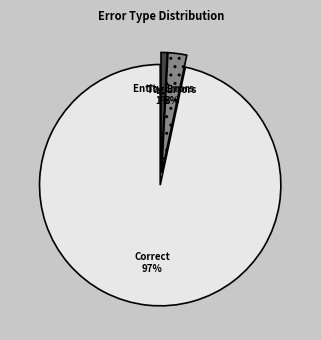

What is the largest slice in the pie chart?

Correct